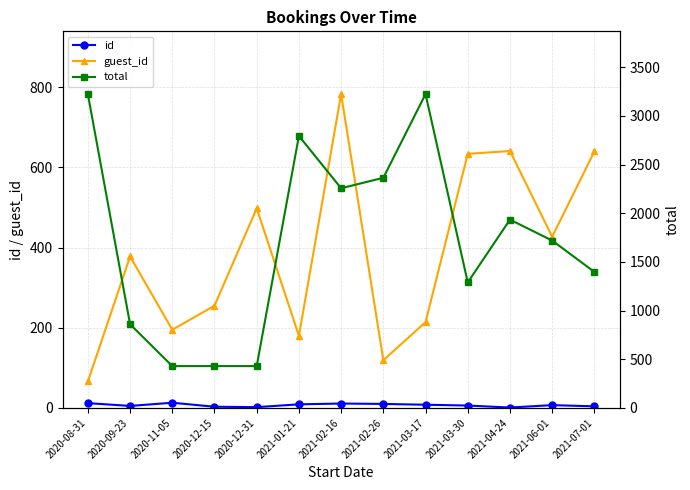

Reading left to right, what are all the values shown in this chart?

id: 12.0	5.0	13.0	3.0	2.0	9.0	11.0	10.0	8.0	6.0	1.0	7.0	4.0
guest_id: 66.0	378.0	195.0	255.0	498.0	180.0	783.0	119.0	214.0	634.0	641.0	427.0	640.0
total: 3225.0	860.0	430.0	430.0	430.0	2795.0	2257.5	2365.0	3225.0	1290.0	1935.0	1720.0	1397.5